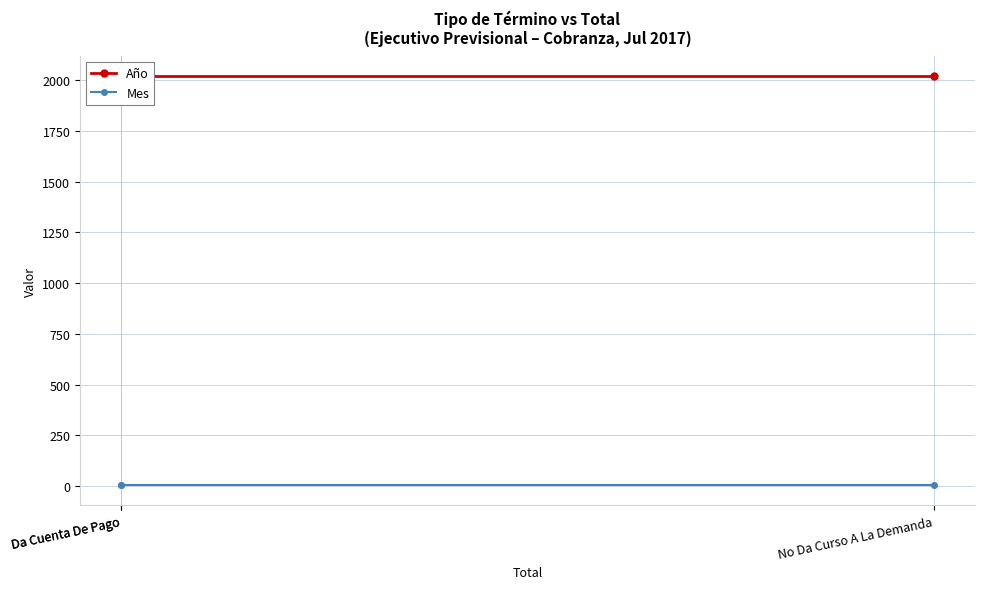

At how many categories does at least one series exceed 841?

3